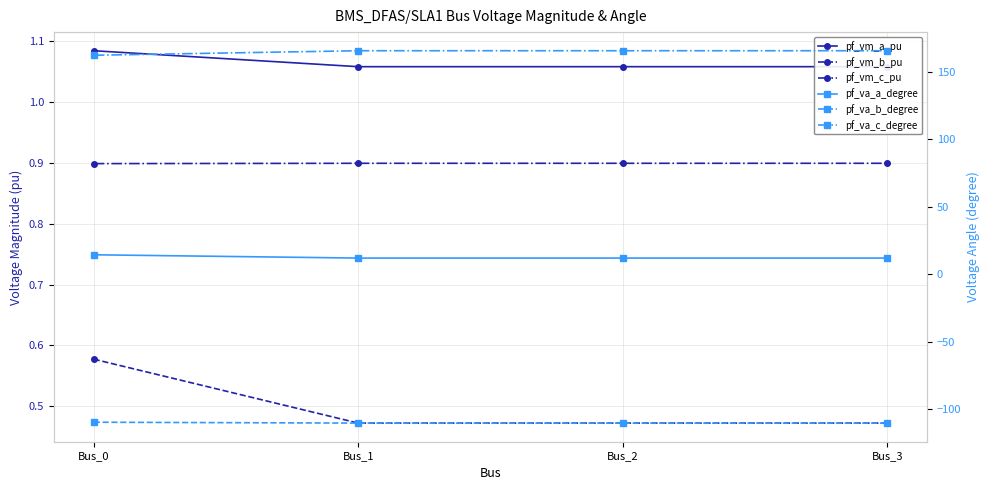

Is it true that pf_vm_c_pu equals 0.3 at Bus_1?

False